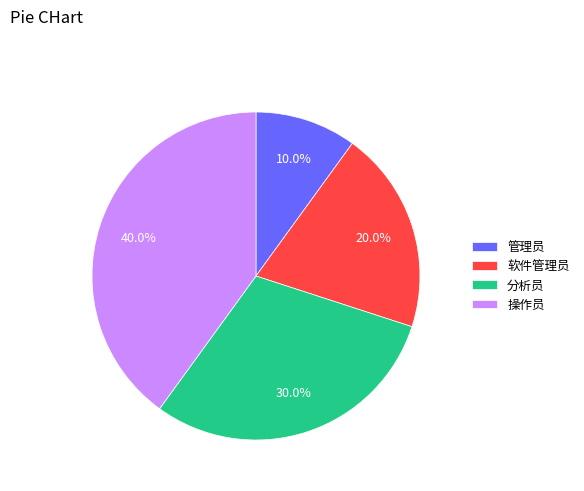

How many segments does this pie chart have?

4